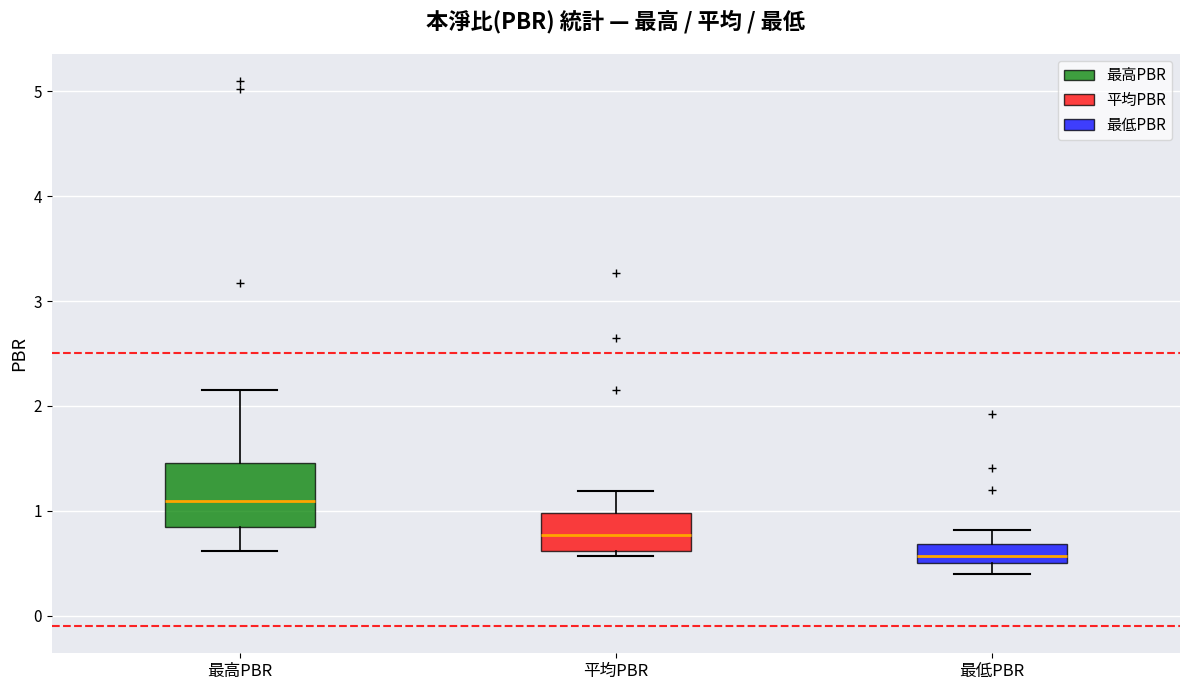

Which box is the tallest, from its lower edge to its upper edge?

最高PBR